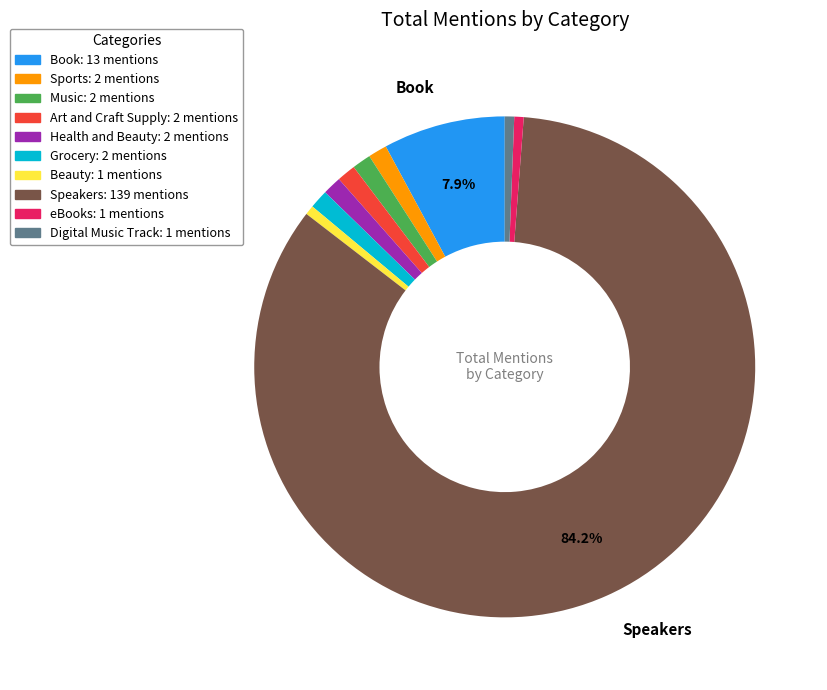

To the nearest percent, what is the difference between the largest and smallest slice percentages?

84%